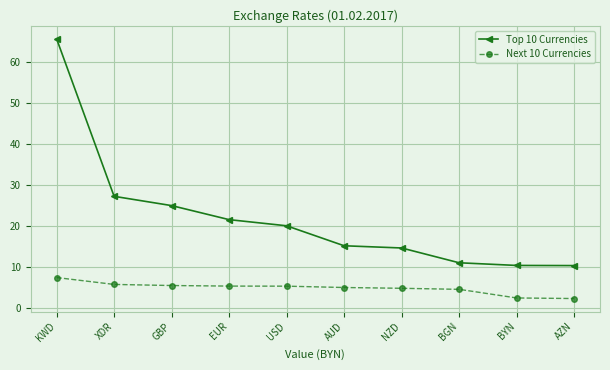

How many lines are shown in the chart?

2